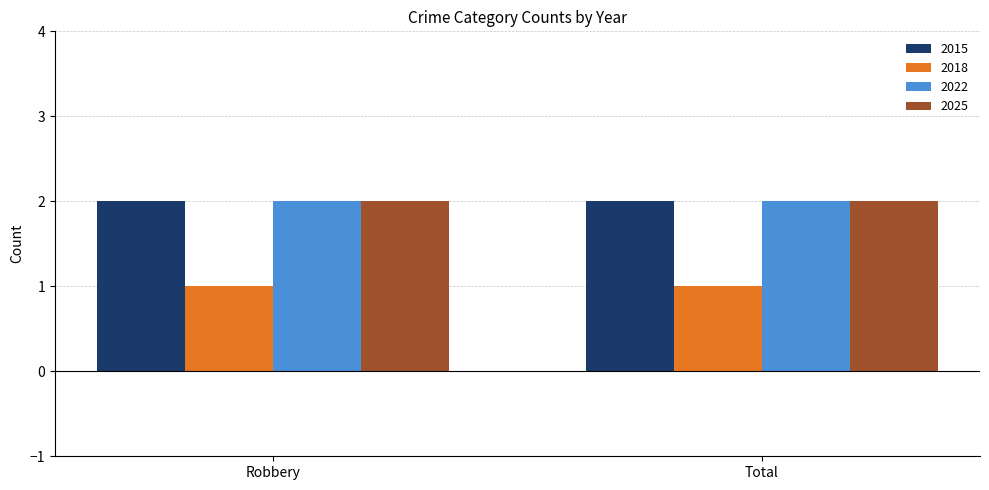

Is it true that 2025 equals 1 at Total?

False